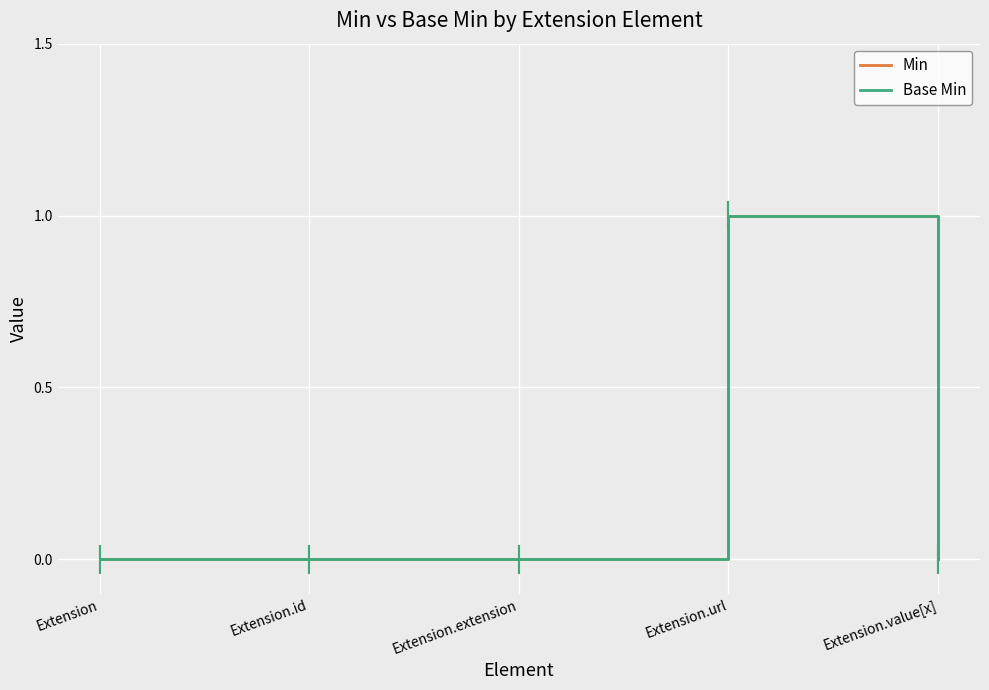

At Extension.value[x], list the series in order from largest to smallest.

Min, Base Min